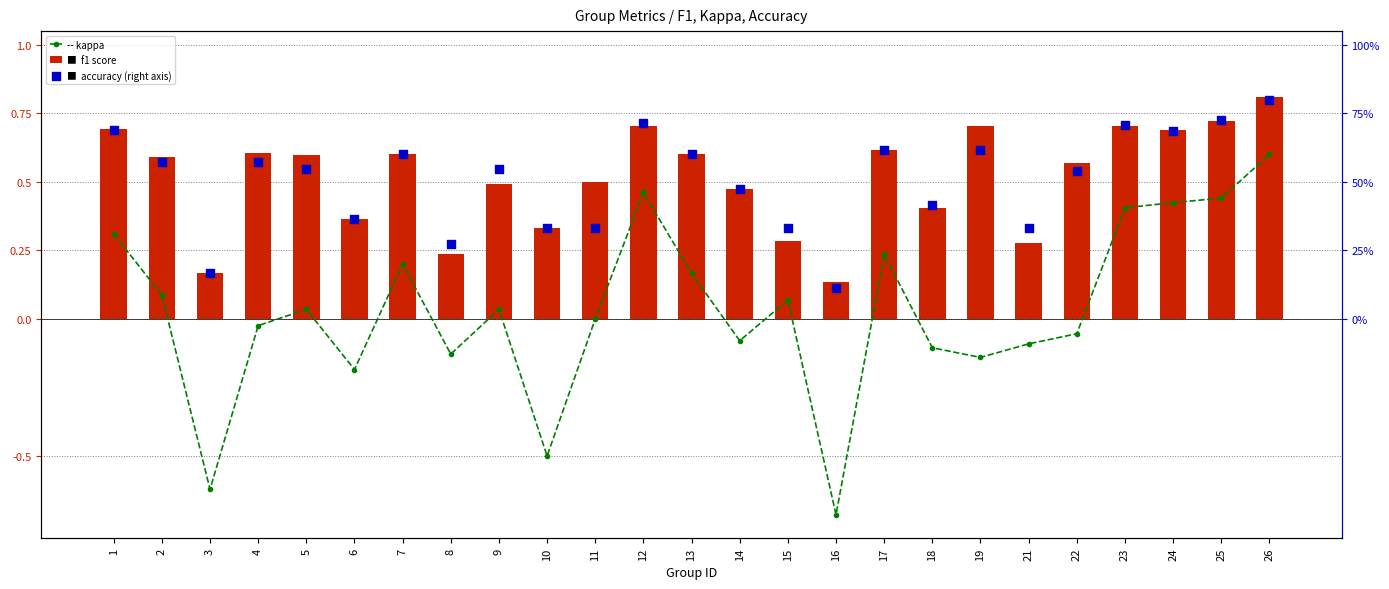

Which series has the largest Y range (max minus min)?

kappa